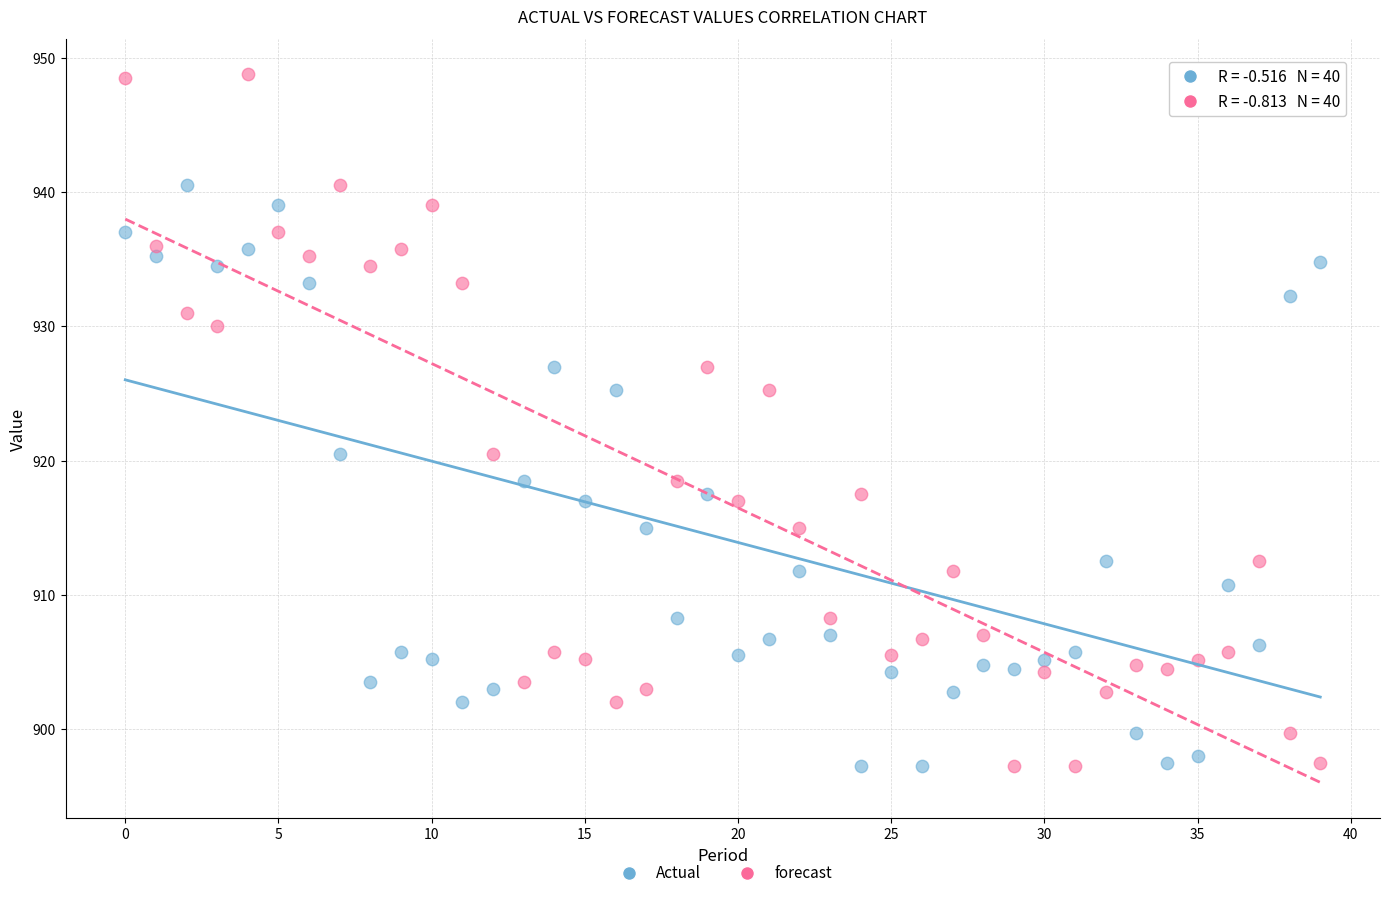

Across all data points, what is the range of Y values (max minus min)?

51.5